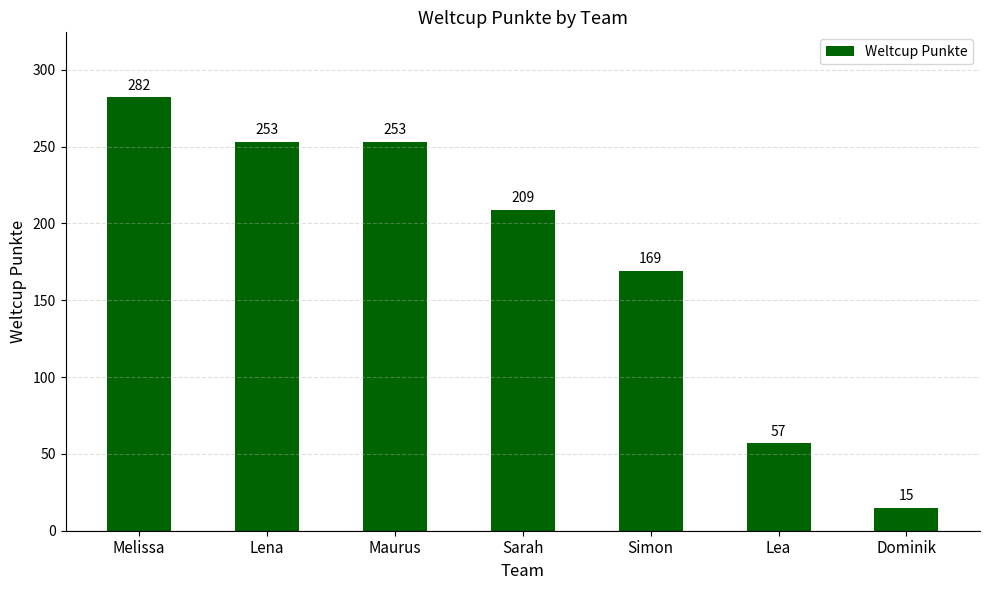

What is the sum of the values at Maurus and Lea?

310